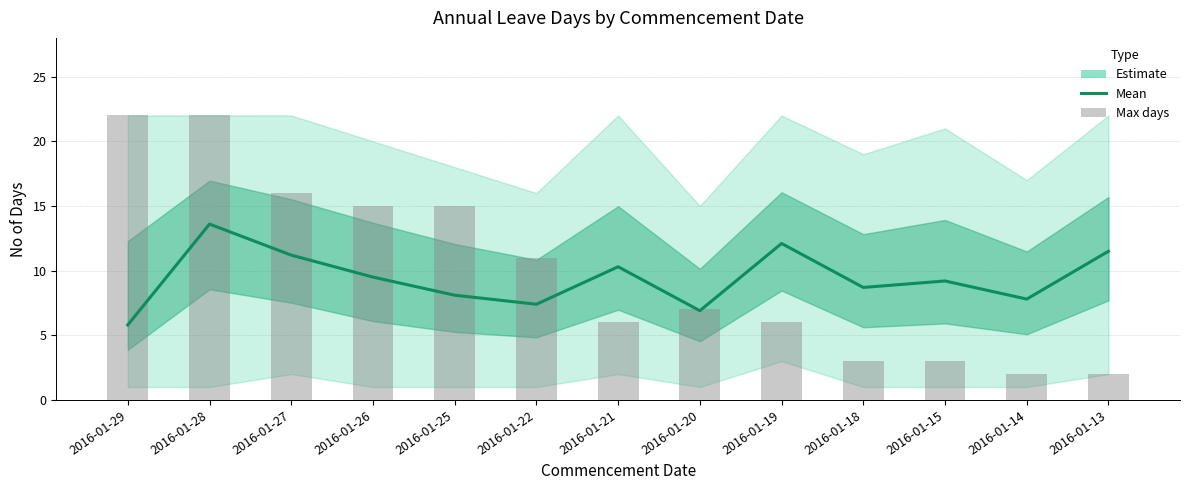

Where does the Max days per date series first go above 7?

2016-01-29